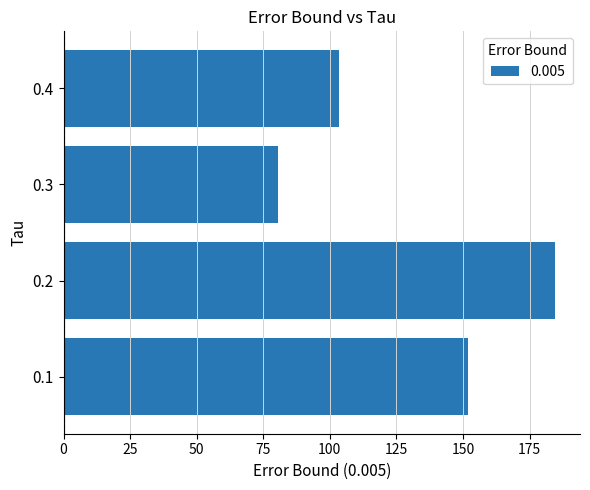

What is the greatest value displayed?

184.7